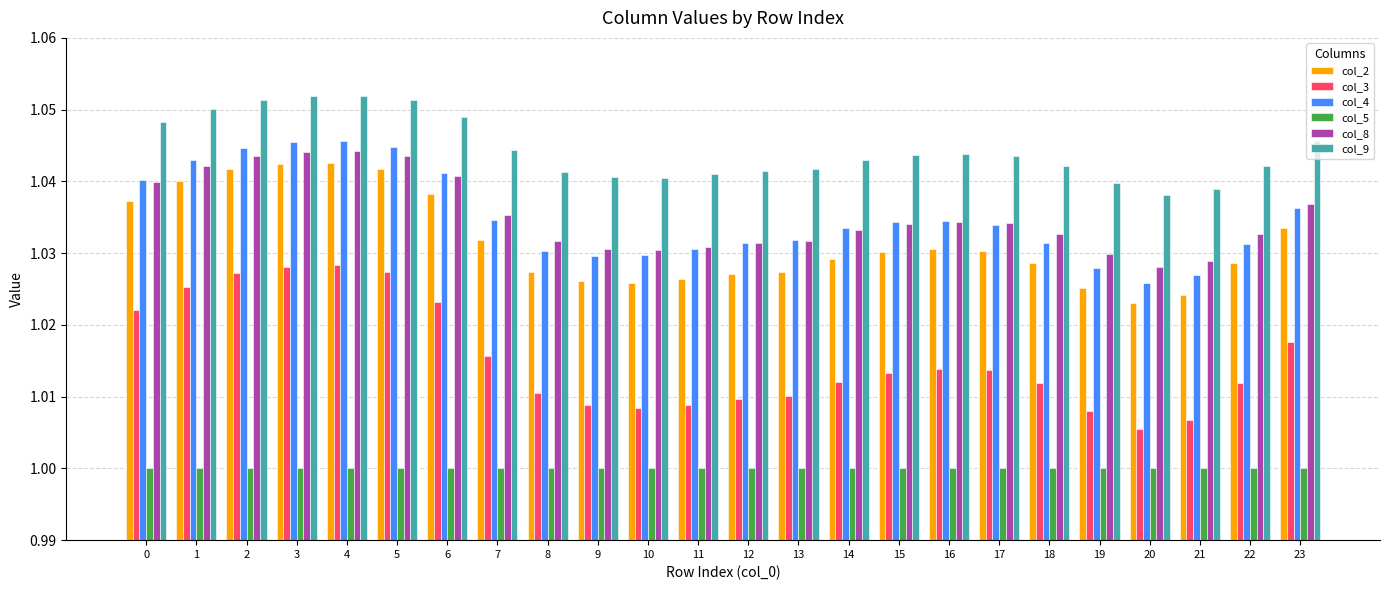

True or false: col_5 has a value of 1.0 at 3.

True